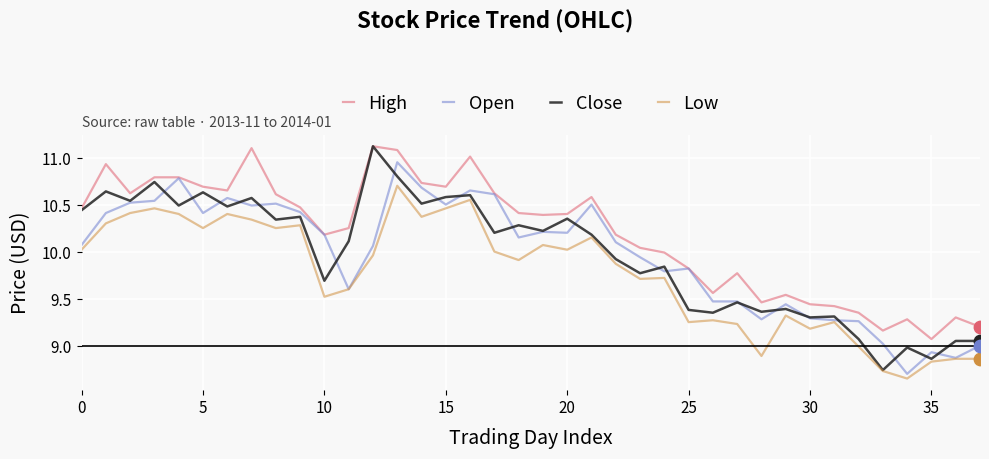

What are all the series names shown in the legend?

High, Open, Close, Low